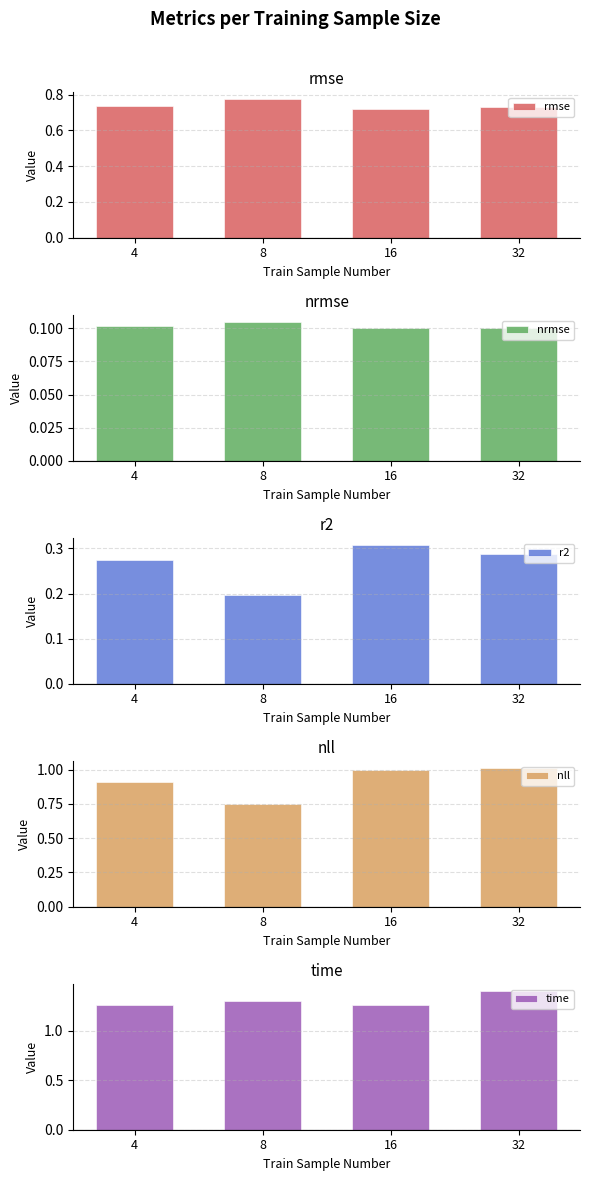

What is the maximum value for time?

1.4